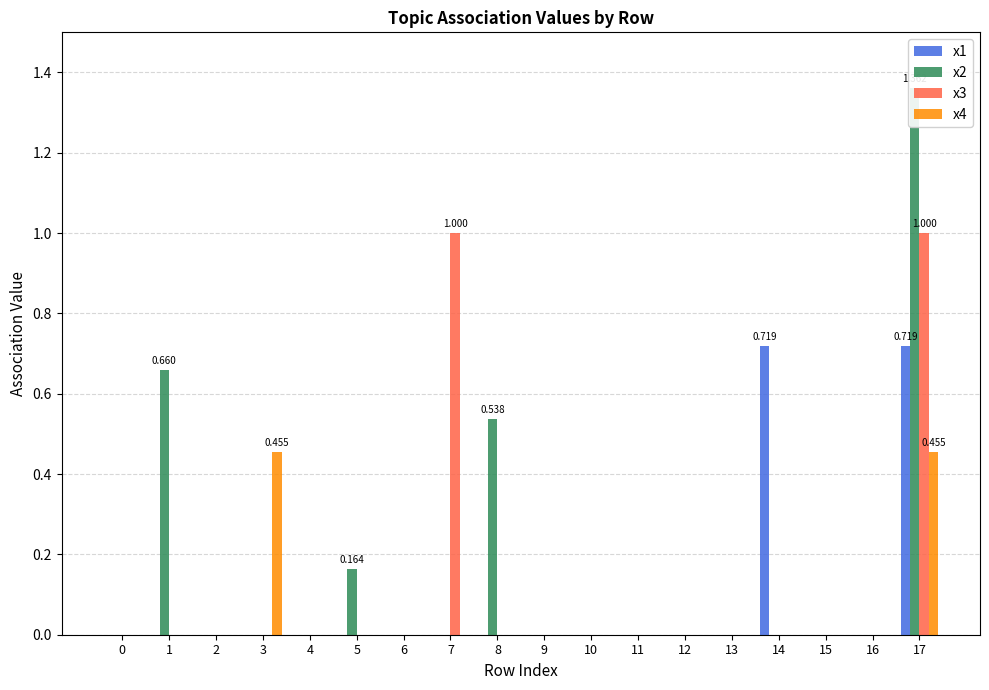

What is the sum of the x3 values at 7 and 2?

1.0